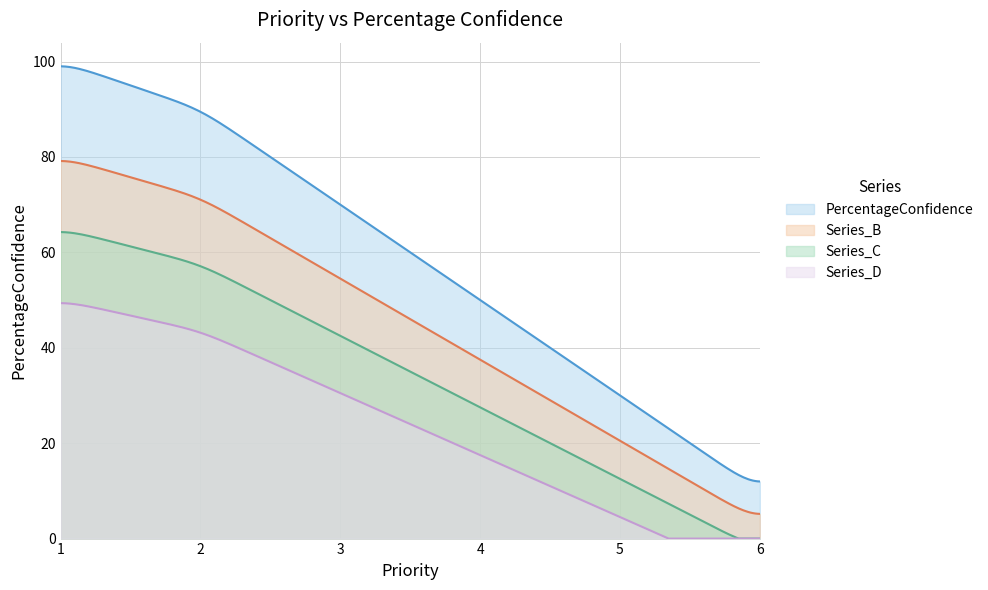

Where is the data nearest to the value 55?

4